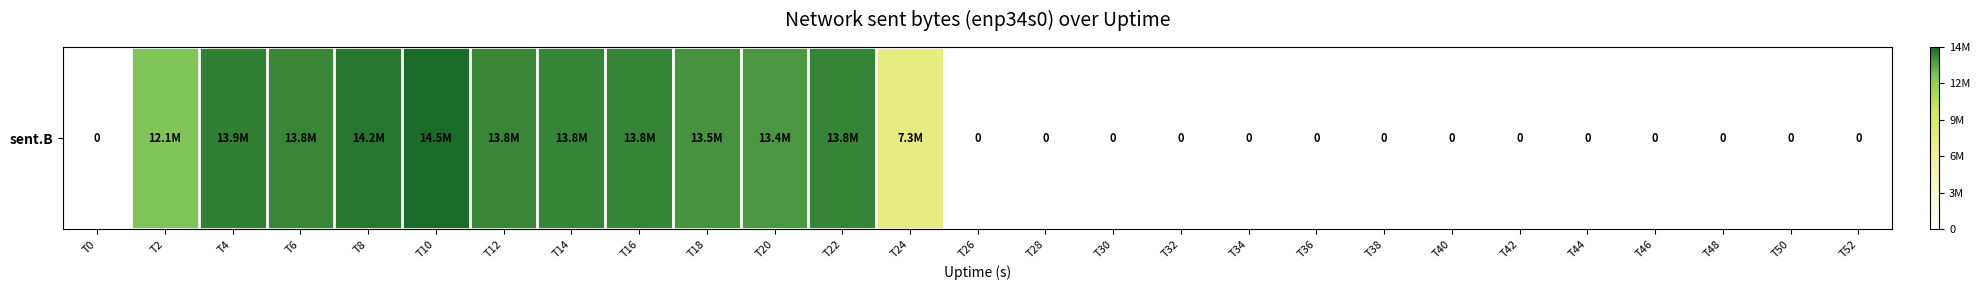

Is it true that the value at T20 is 0.4?

False